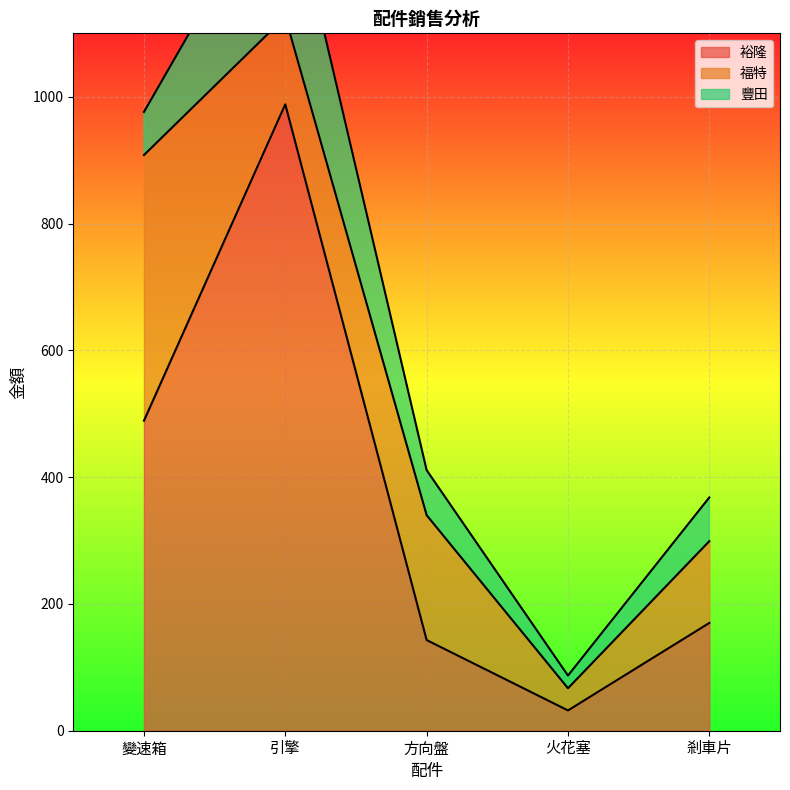

True or false: 裕隆 has a value of 170 at 剎車片.

True